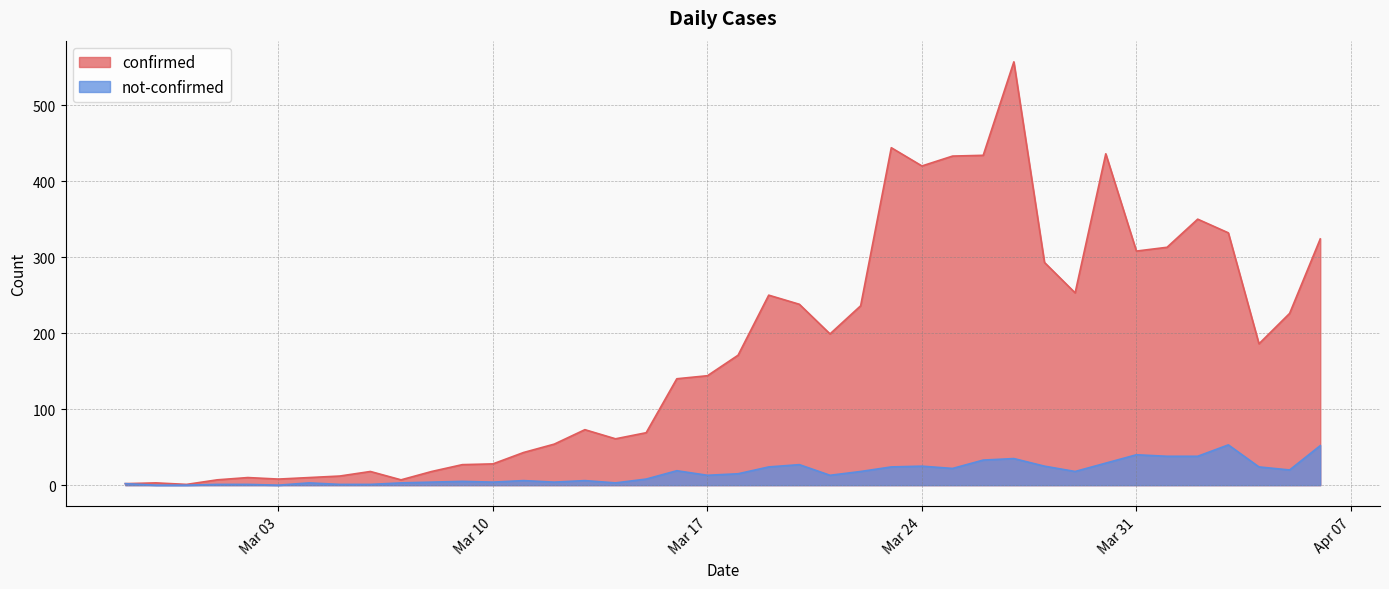

True or false: not-confirmed and confirmed intersect in this chart.

False